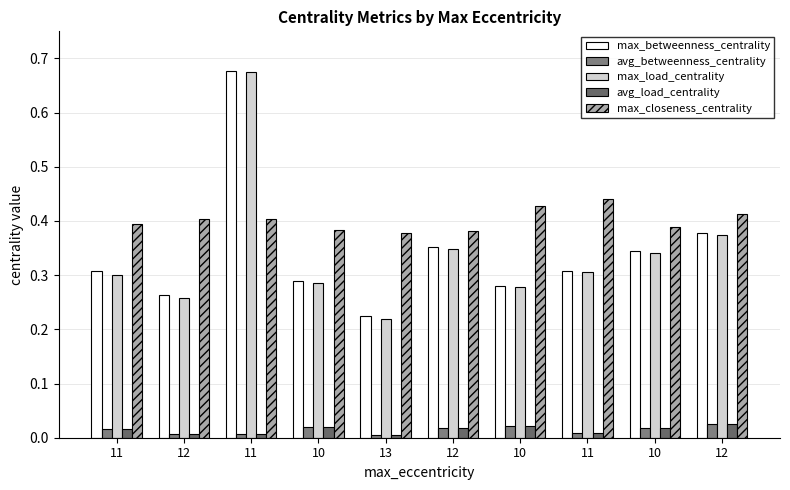

Between 11 and 10, which is larger?

11